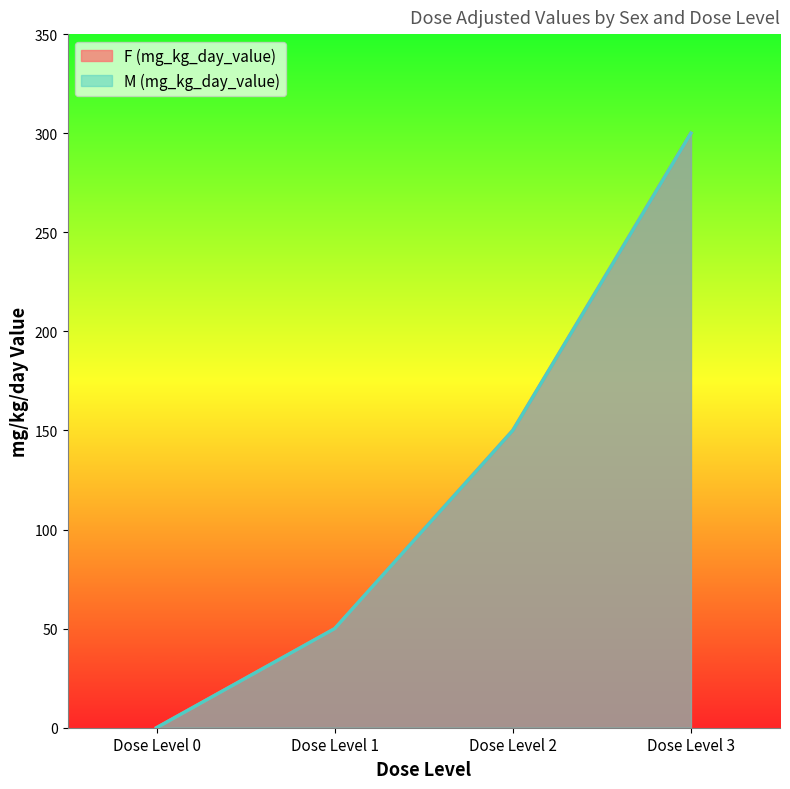

Does the chart have visible grid lines?

No